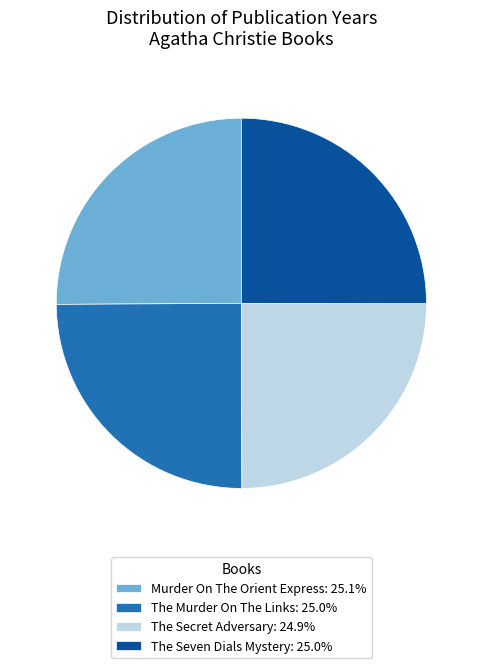

True or false: The Murder On The Links accounts for 31% of the total.

False